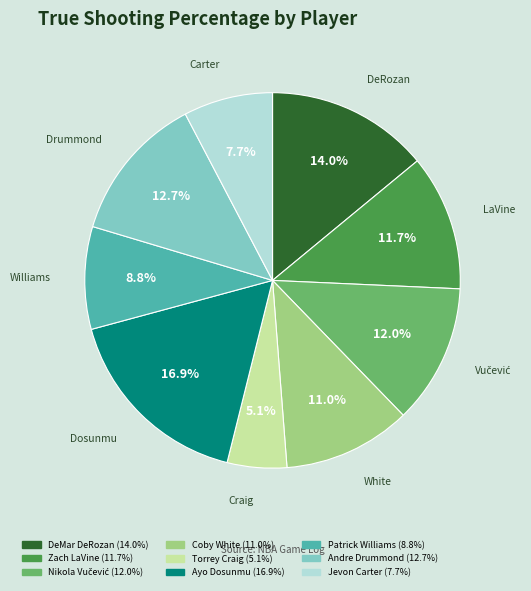

How much of the chart is everything except Andre Drummond?

87.3%